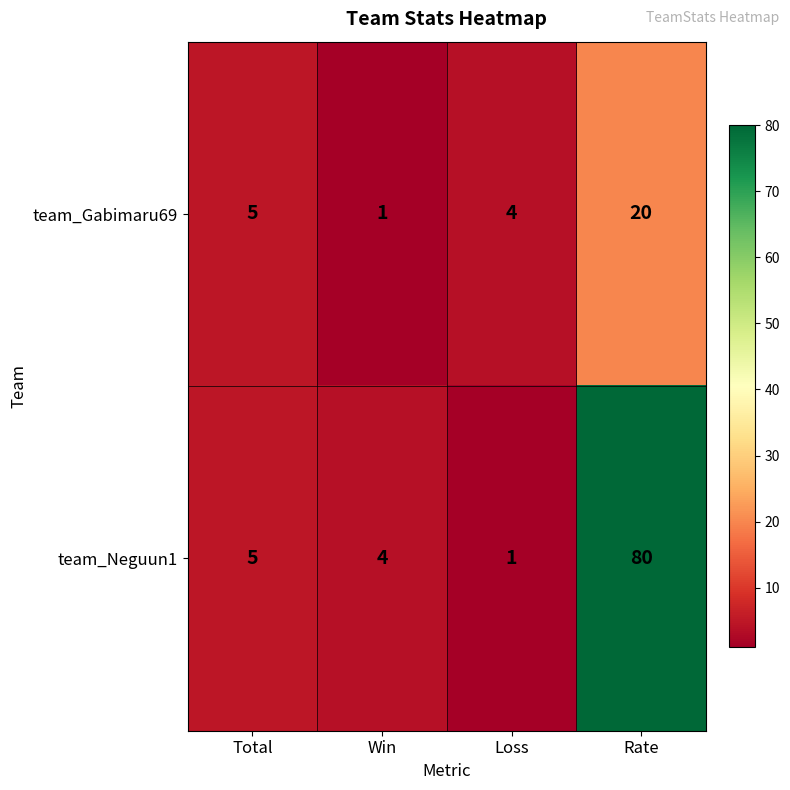

What is the difference between the team_Neguun1 values at Total and Rate?

75